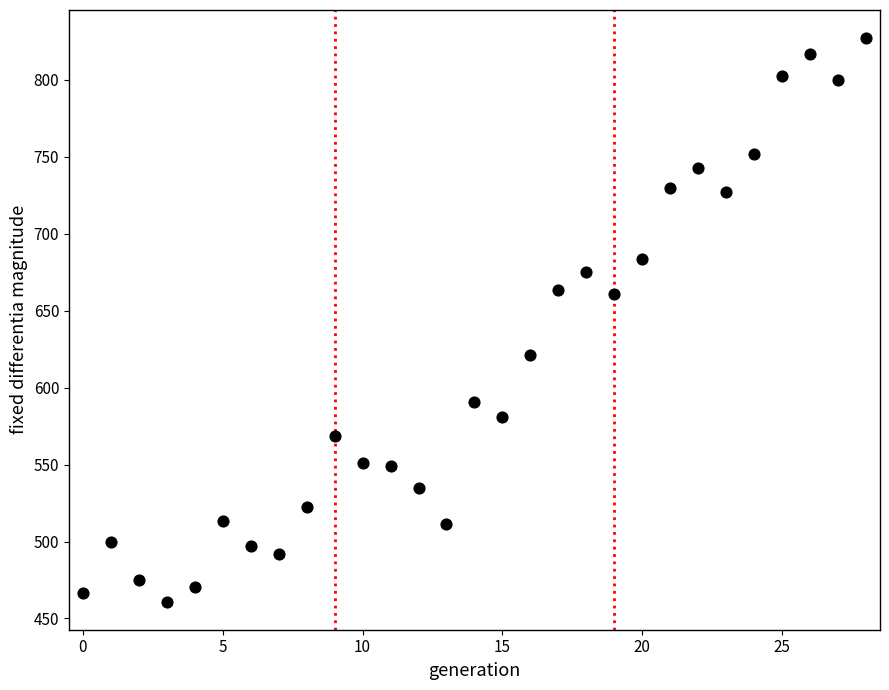

What is the range of Y values (max minus min)?

366.0